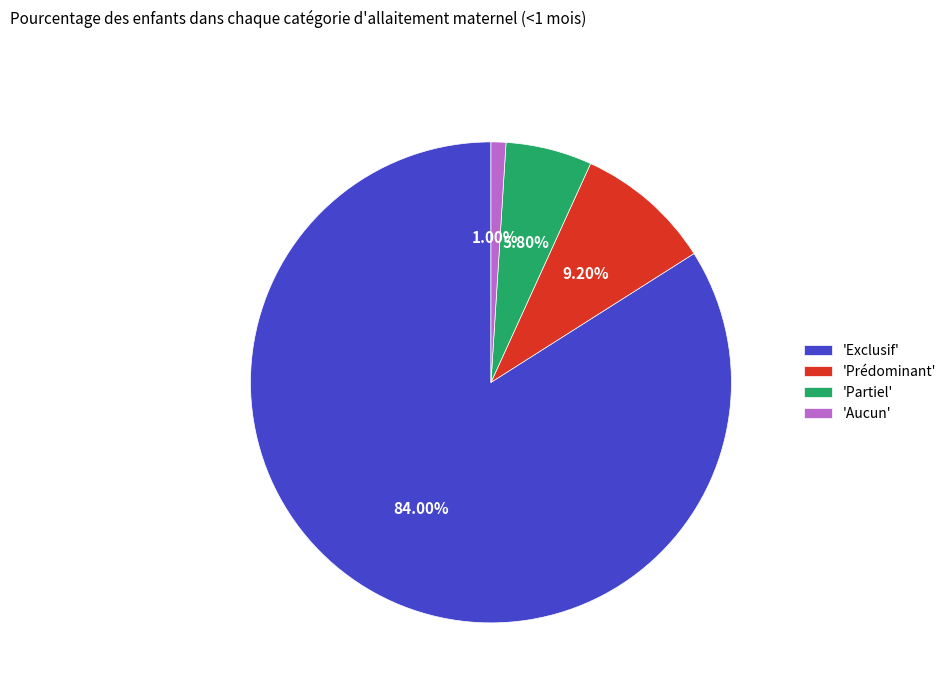

Which has a higher value, 'Exclusif' or 'Prédominant'?

'Exclusif'